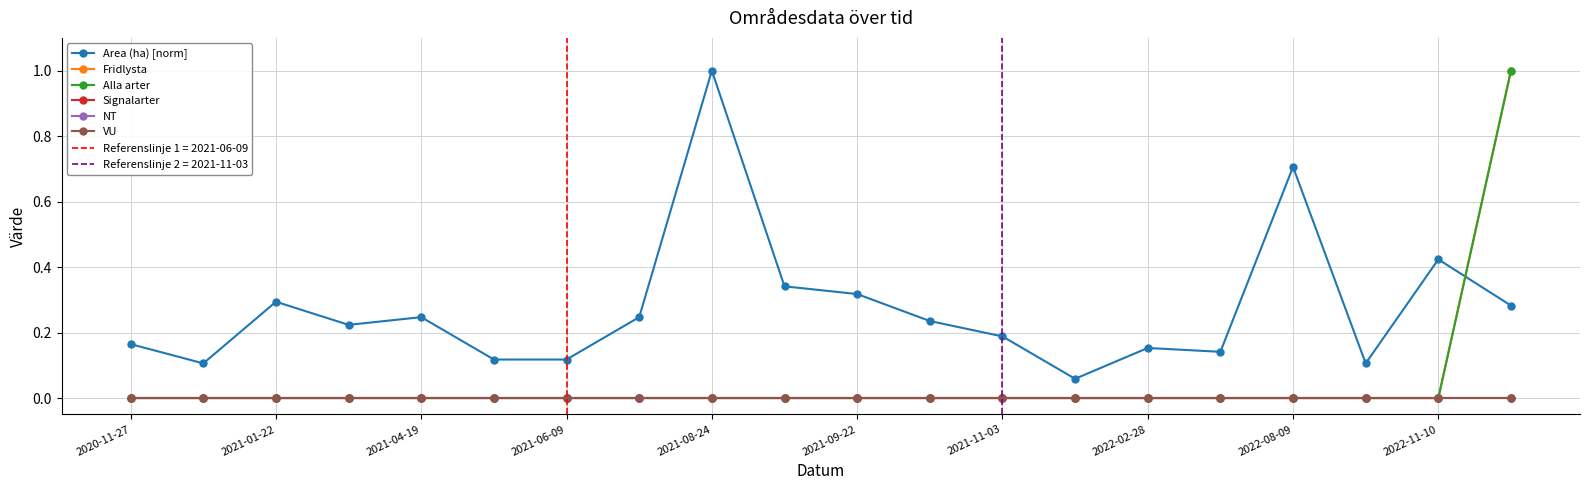

Which series has the widest spread of values?

Fridlysta